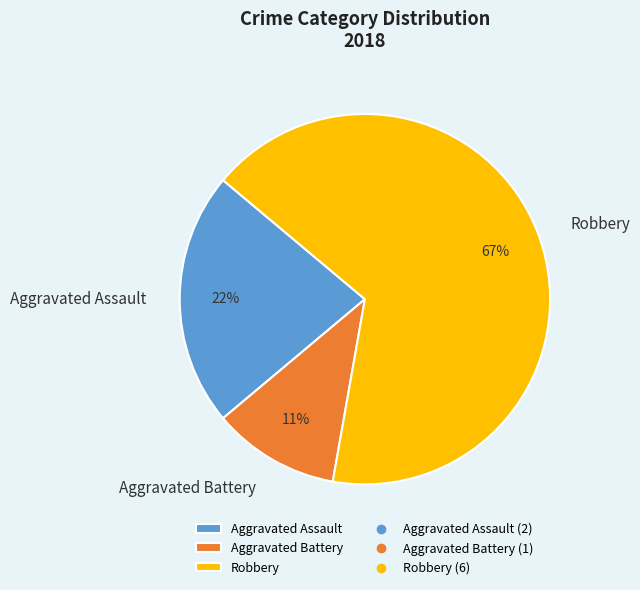

What is the largest slice in the pie chart?

Robbery